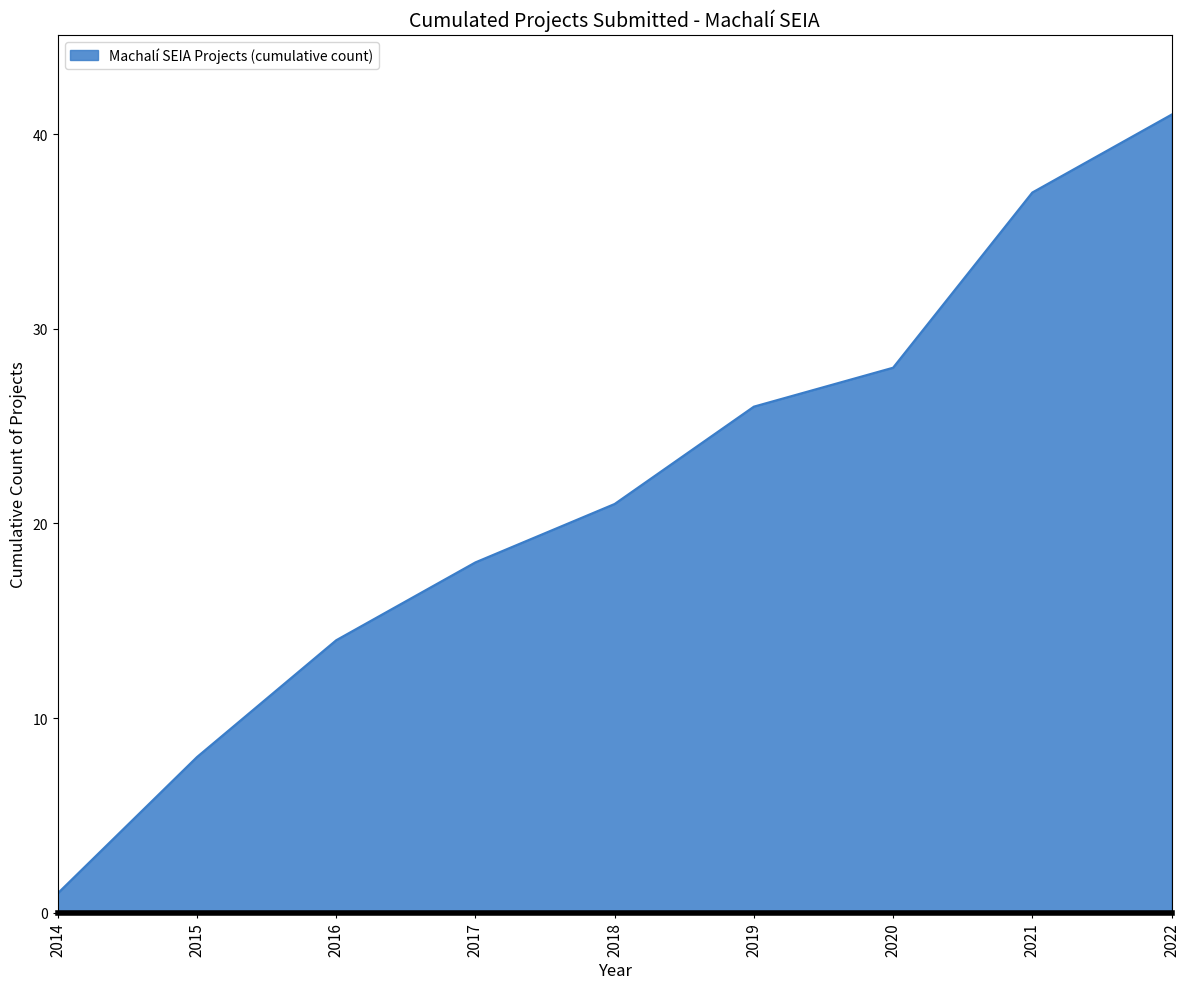

Rank the categories by value from highest to lowest.

2022, 2021, 2020, 2019, 2018, 2017, 2016, 2015, 2014